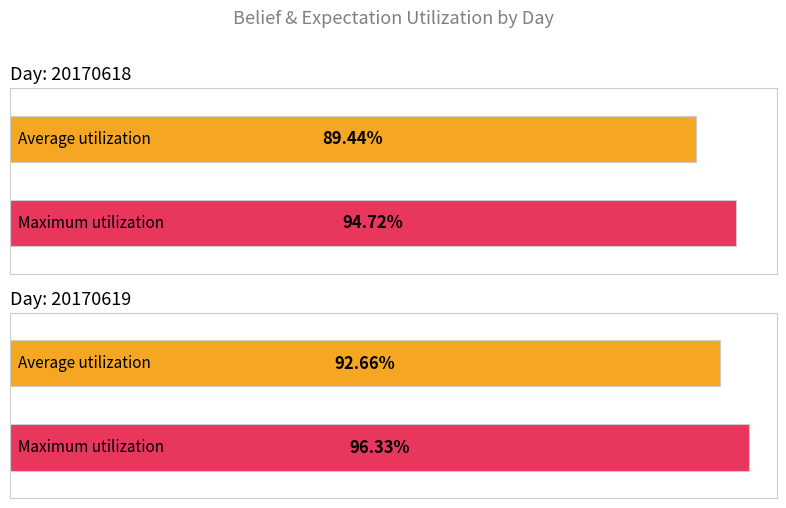

What is the total value across all series at 20170619?

1.9